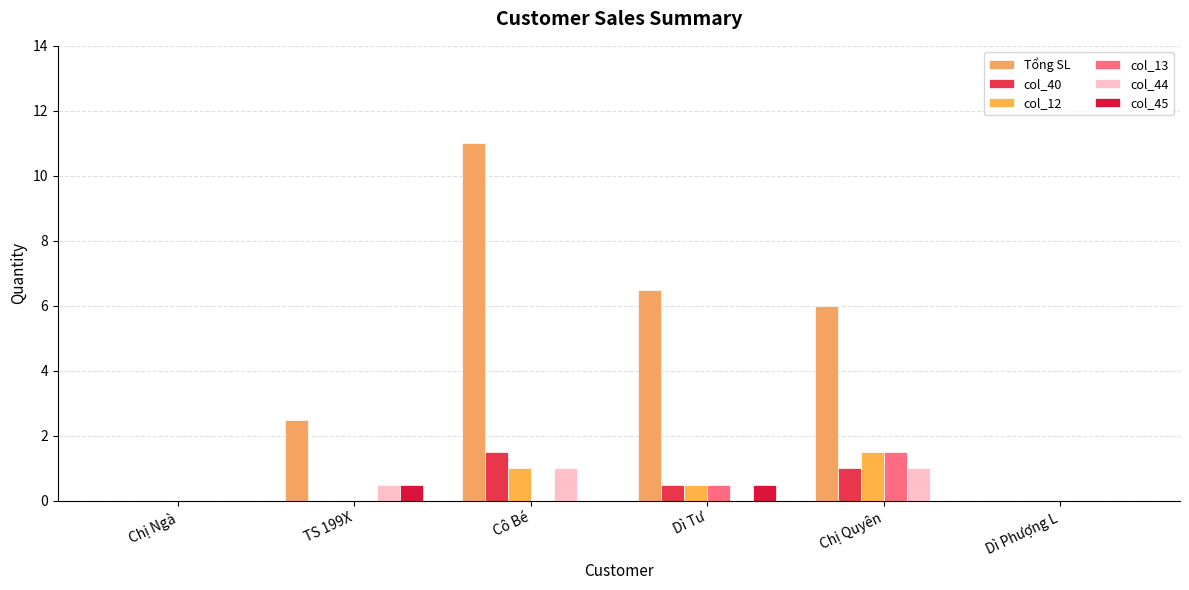

What is the label of the 4th bar from the left?

Dì Tư